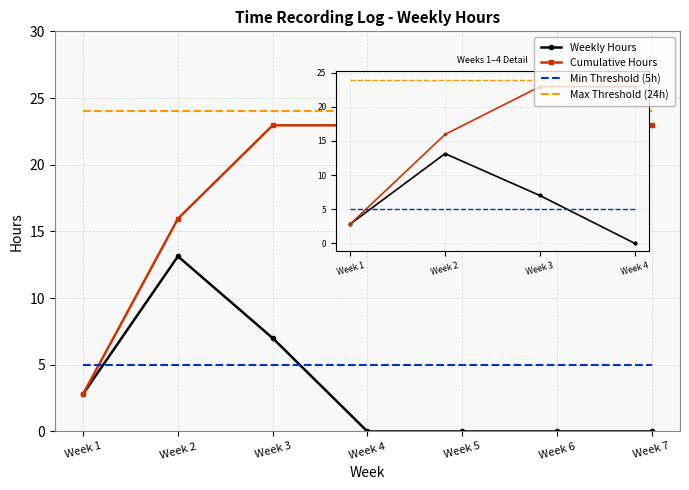

Which series has the largest total across all categories?

Max Threshold (24h)